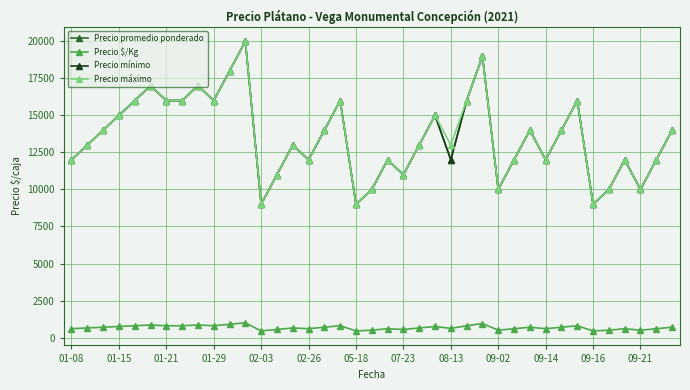

Reading left to right, list all the values displayed in this chart.

Precio promedio ponderado: 12000	13000	14000	15000	16000	17000	16000	16000	17000	16000	18000	20000	9000	11000	13000	12000	14000	16000	9000	10000	12000	11000	13000	15000	12000	16000	19000	10000	12000	14000	12000	14000	16000	9000	10000	12000	10000	12000	14000
Precio $/Kg: 600	650	700	750	800	850	800	800	850	800	900	1000	450	550	650	600	700	800	450	500	600	550	650	750	621	800	950	500	600	700	600	700	800	450	500	600	500	600	700
Precio mínimo: 12000	13000	14000	15000	16000	17000	16000	16000	17000	16000	18000	20000	9000	11000	13000	12000	14000	16000	9000	10000	12000	11000	13000	15000	12000	16000	19000	10000	12000	14000	12000	14000	16000	9000	10000	12000	10000	12000	14000
Precio máximo: 12000	13000	14000	15000	16000	17000	16000	16000	17000	16000	18000	20000	9000	11000	13000	12000	14000	16000	9000	10000	12000	11000	13000	15000	13000	16000	19000	10000	12000	14000	12000	14000	16000	9000	10000	12000	10000	12000	14000